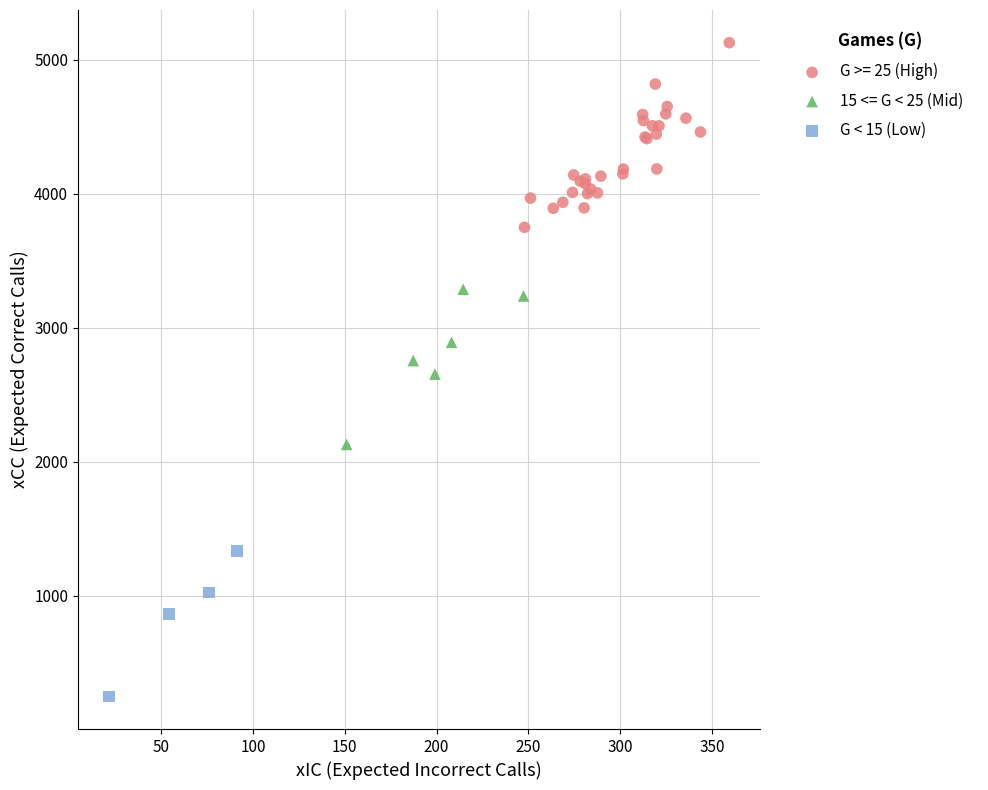

Which series contains the highest Y value?

G >= 25 (High)